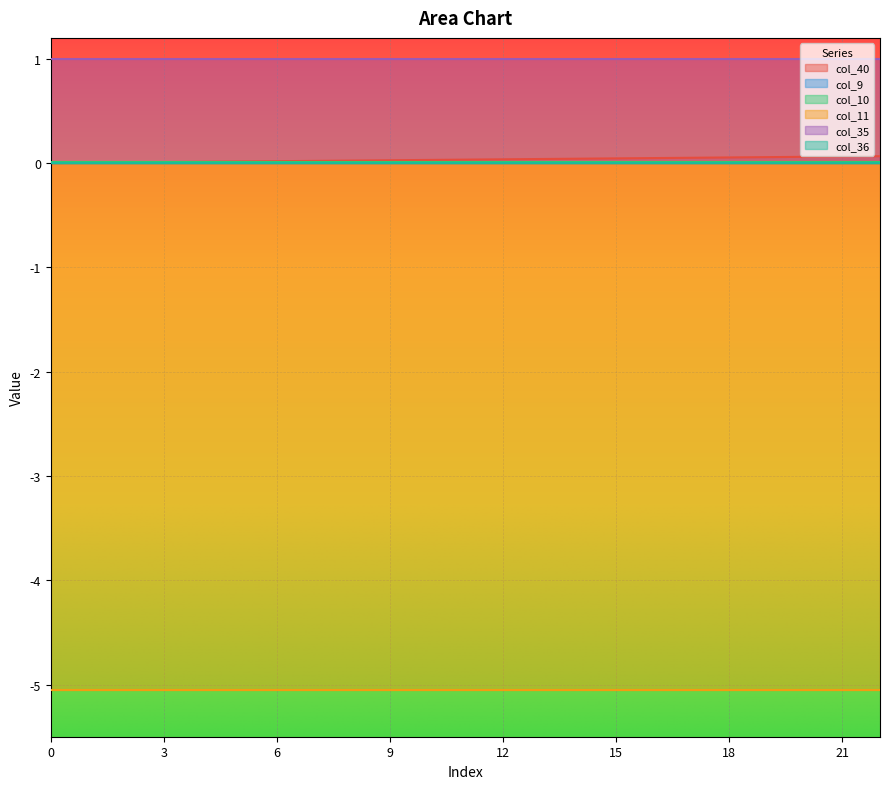

Count the number of data series in this chart.

6